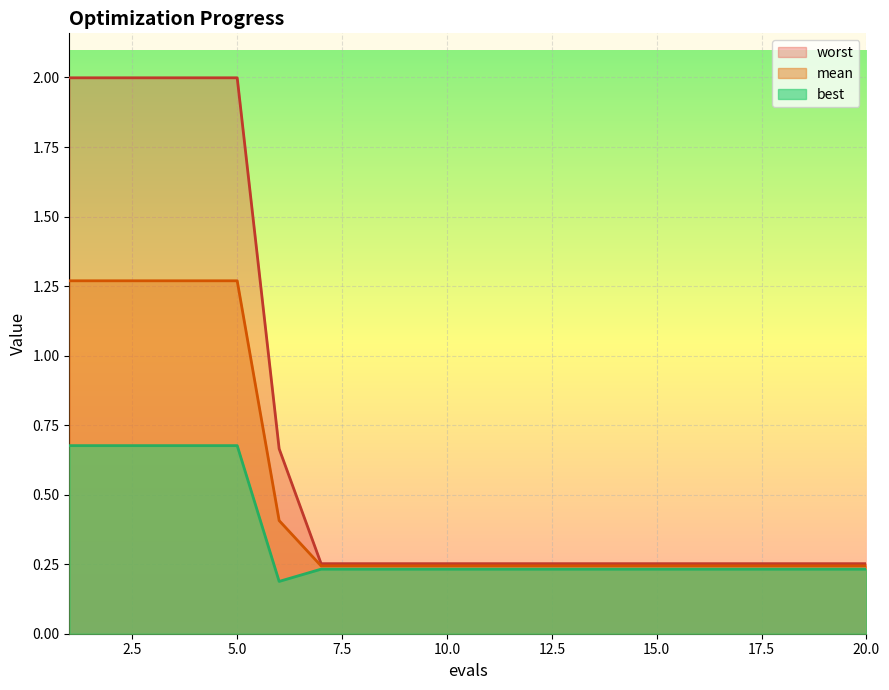

True or false: best and worst intersect in this chart.

False